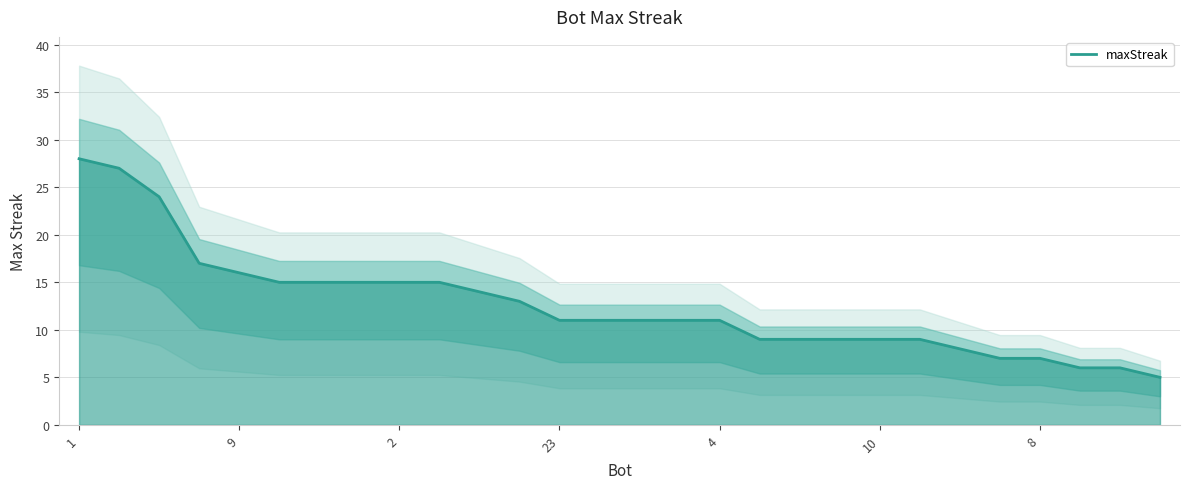

True or false: the data shows 23 at 2.

False